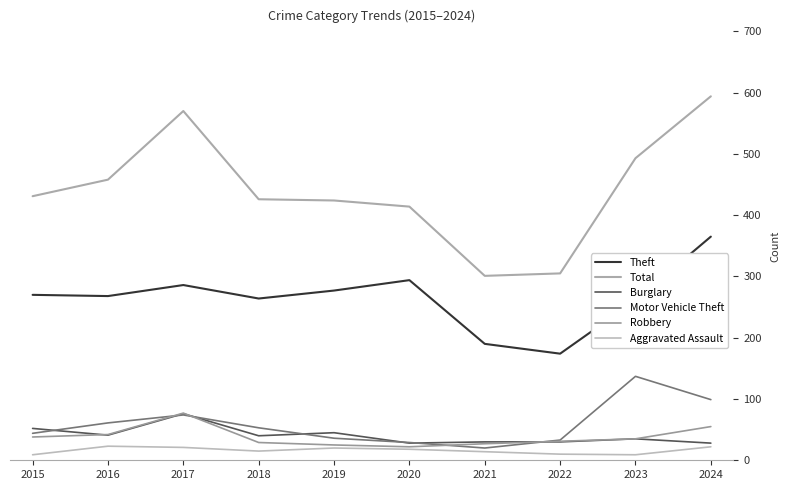

What is the difference between the Burglary values at 2024 and 2022?

2